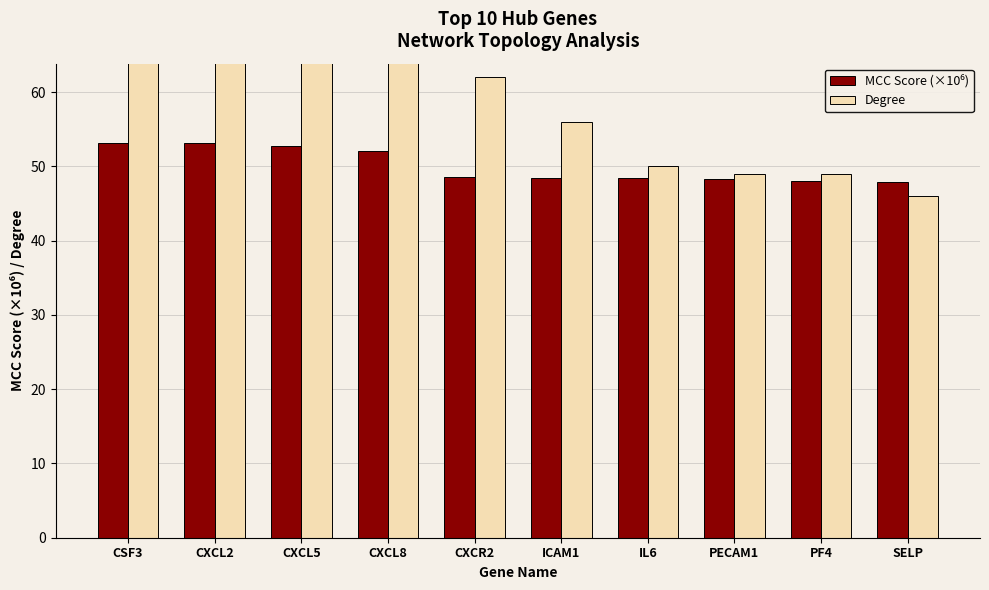

How many data points in MCC Score (×10⁶) are above 48?

9